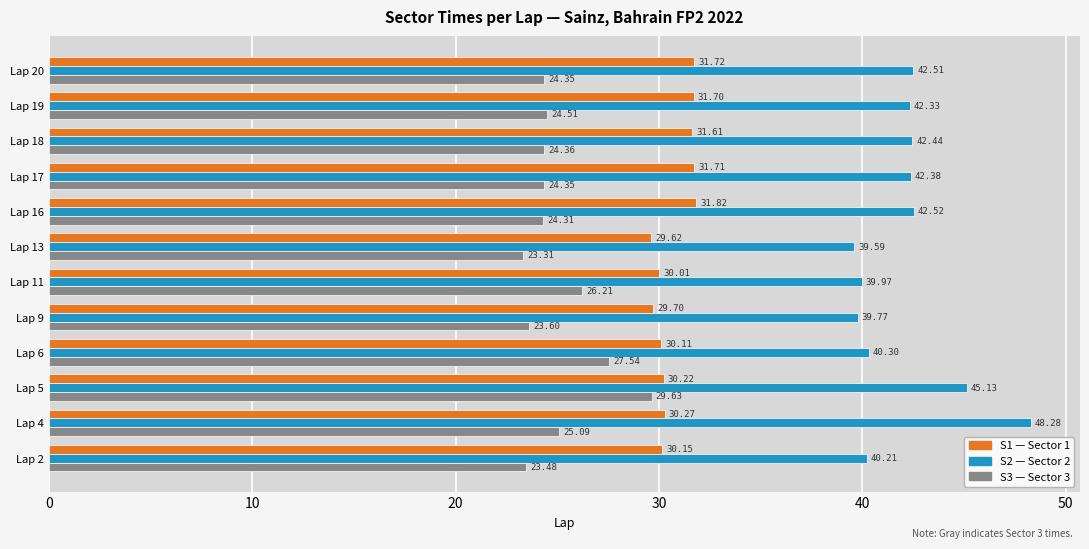

At which category is the sum across all series the highest?

Lap 5